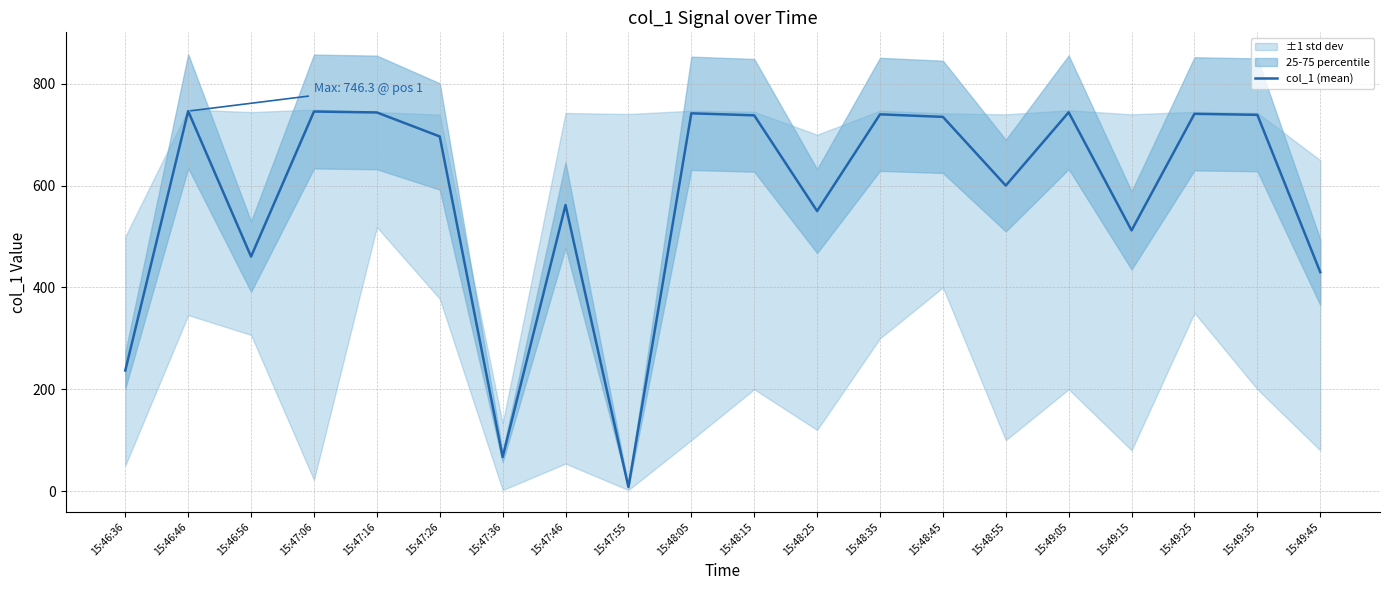

What is the average value?

576.9